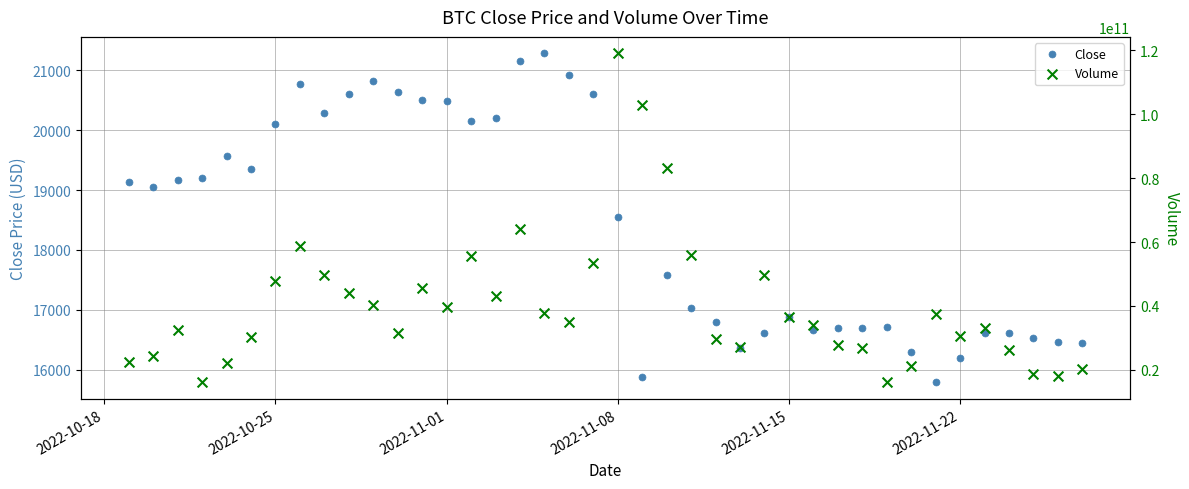

Which series has the largest Y range (max minus min)?

Volume